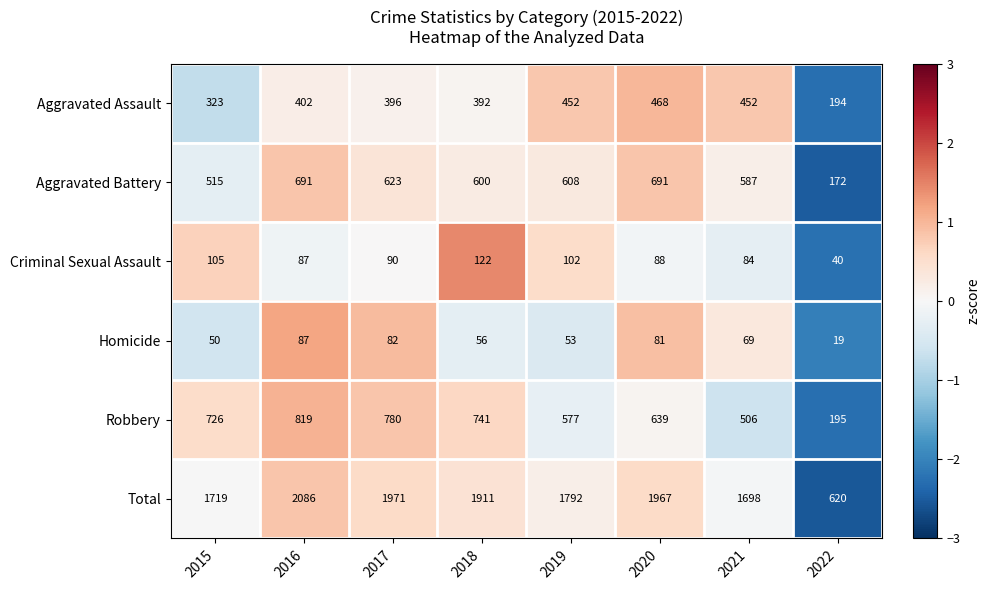

At which category is the sum across all series the highest?

2016